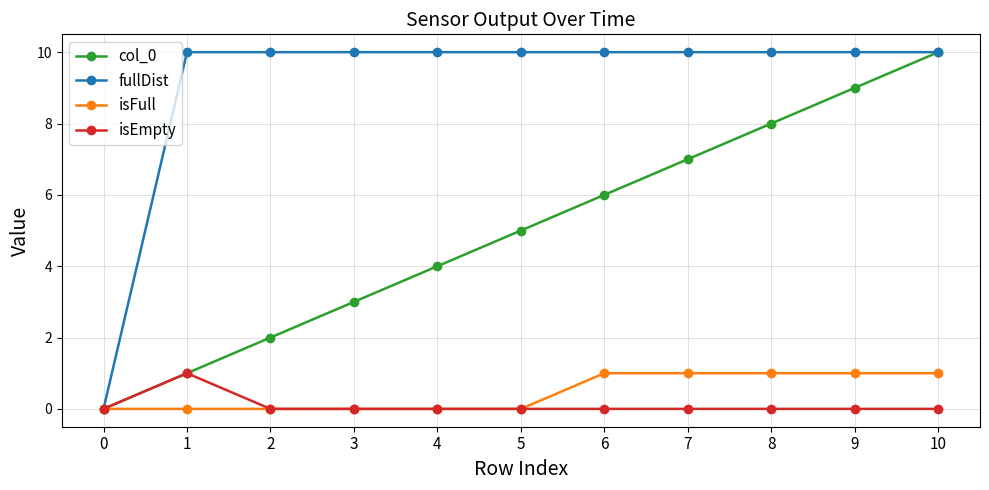

Which category has the highest value in the col_0 series?

10